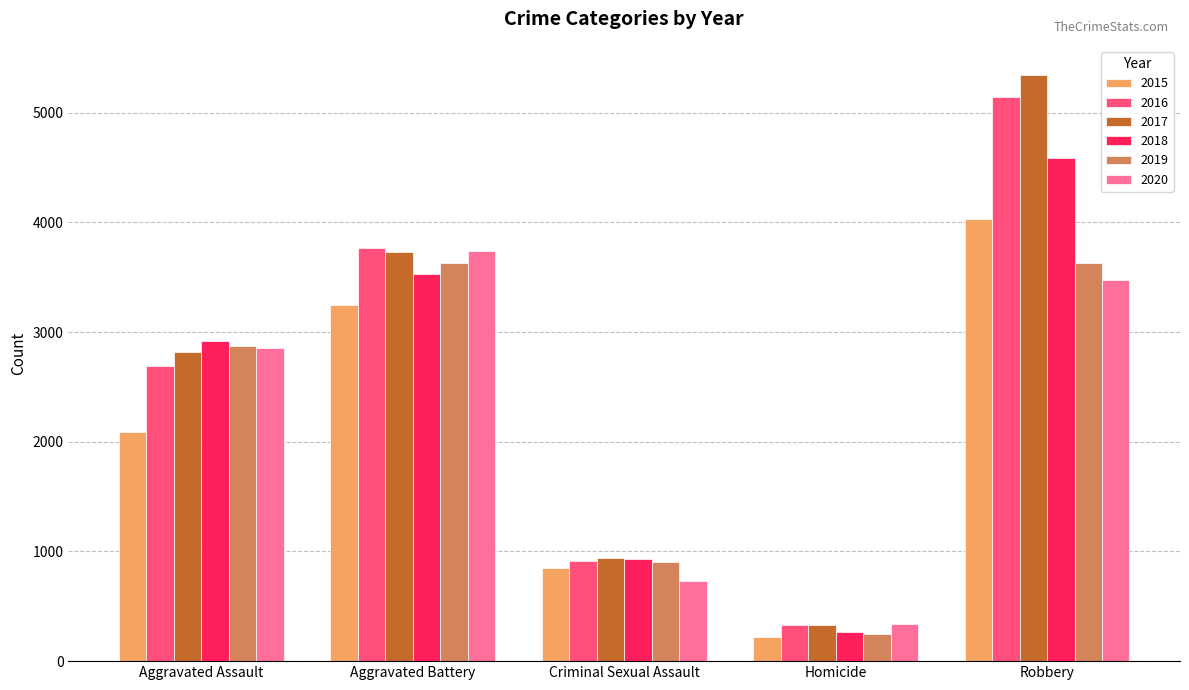

Which category has the lowest value in the 2019 series?

Homicide